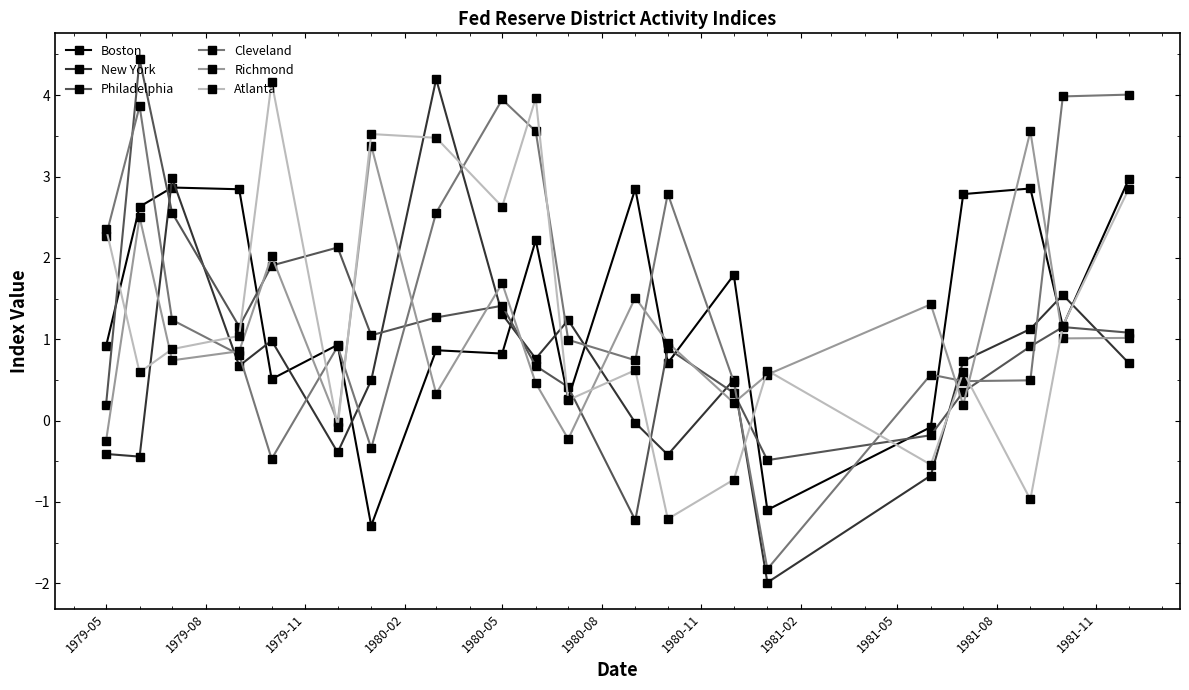

Which series has the widest spread of values?

New York